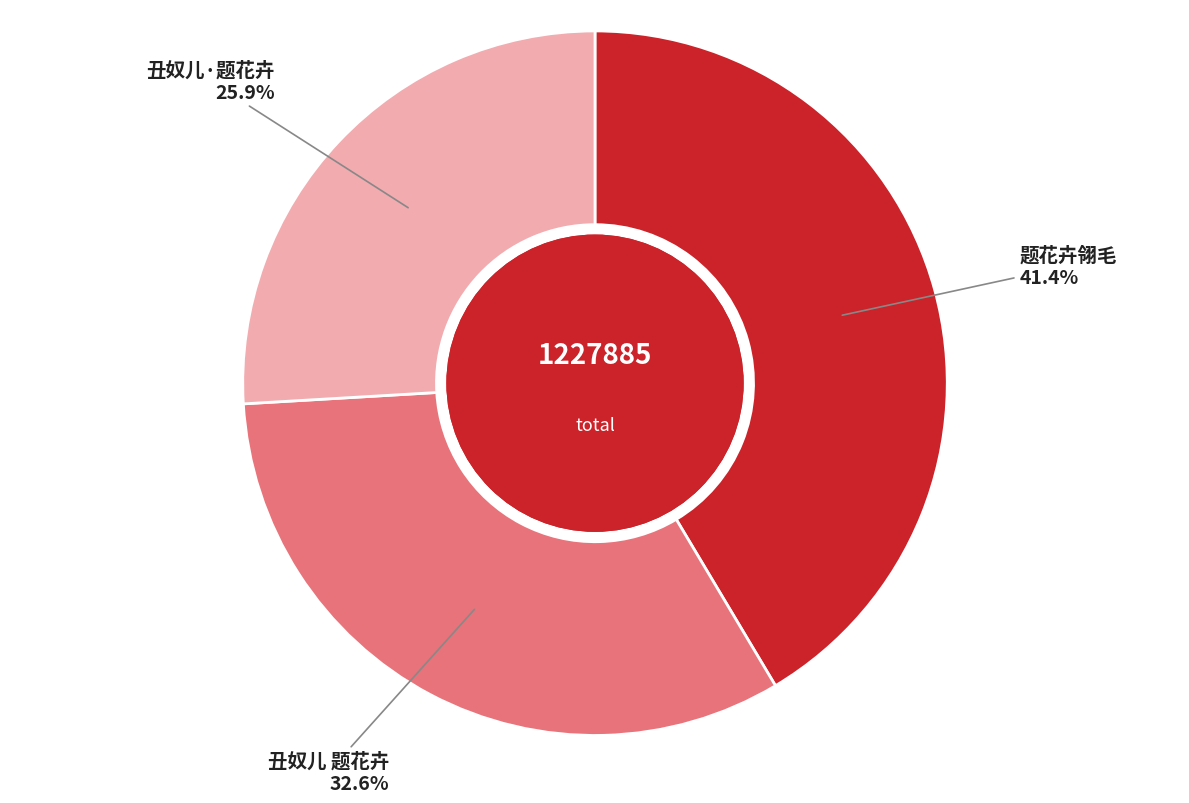

True or false: 丑奴儿 题花卉 accounts for 33% of the total.

True